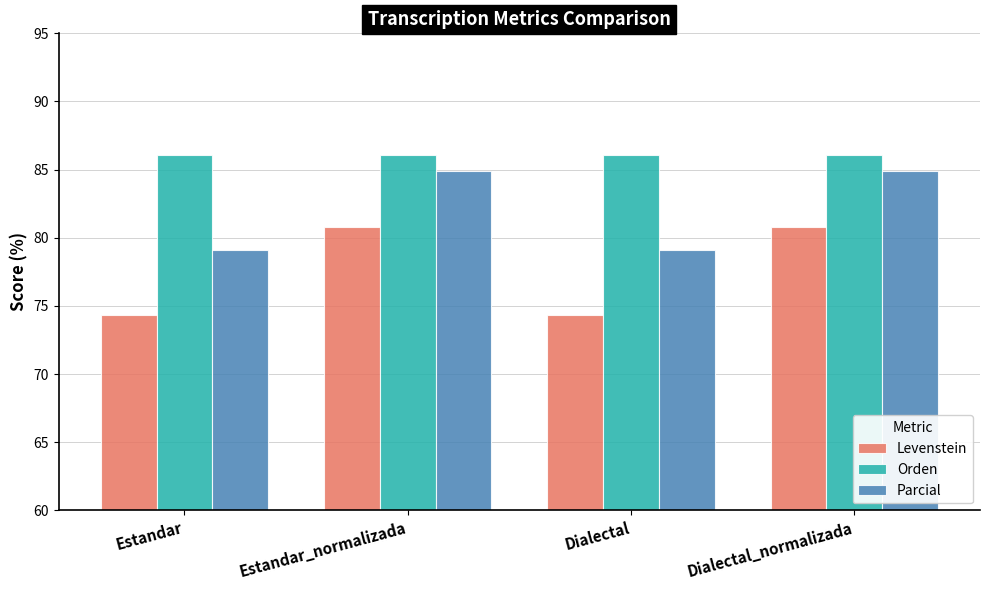

Which series has the largest range (max minus min)?

Levenstein